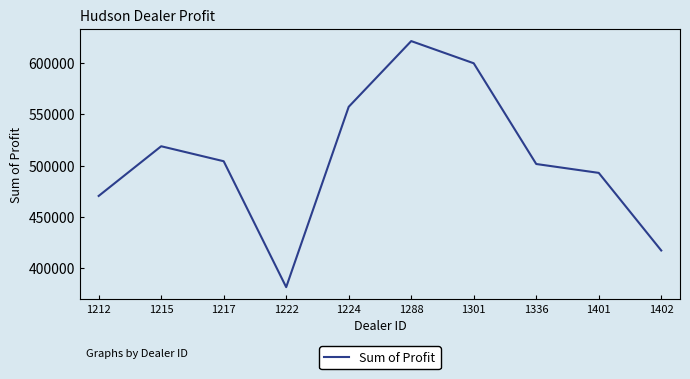

What is the difference between the values at 1336 and 1402?

84179.0